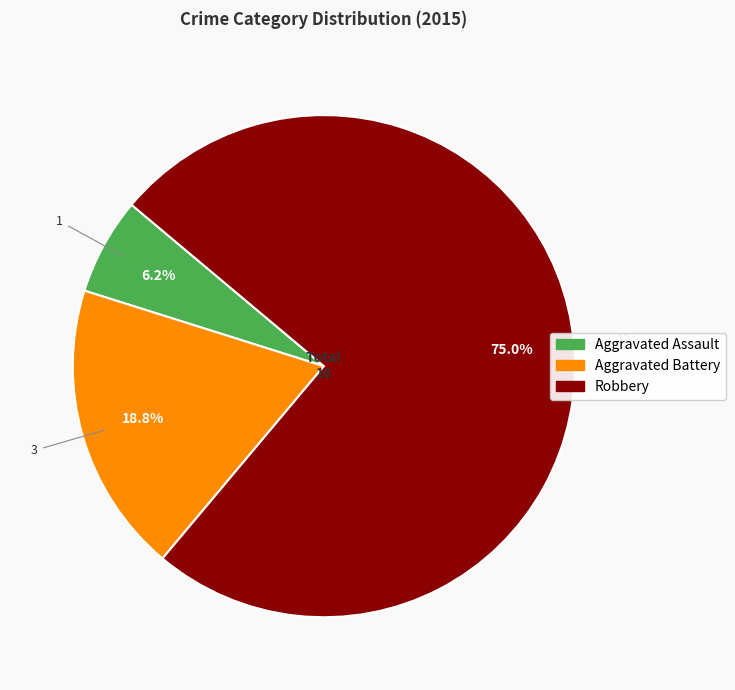

What is the ratio of the value at Aggravated Battery to the value at Aggravated Assault?

3.0